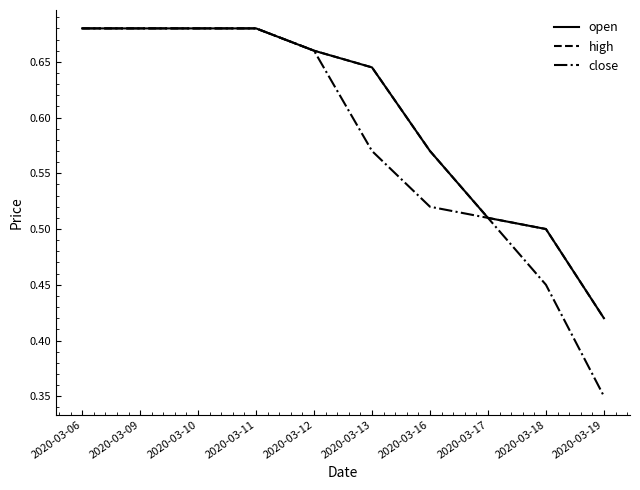

Is this an area chart (filled region under the line)?

No